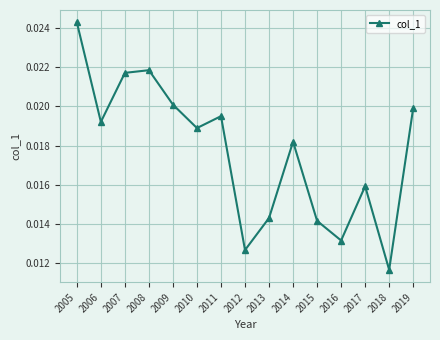

Count the values in the range 0 to 1.

15